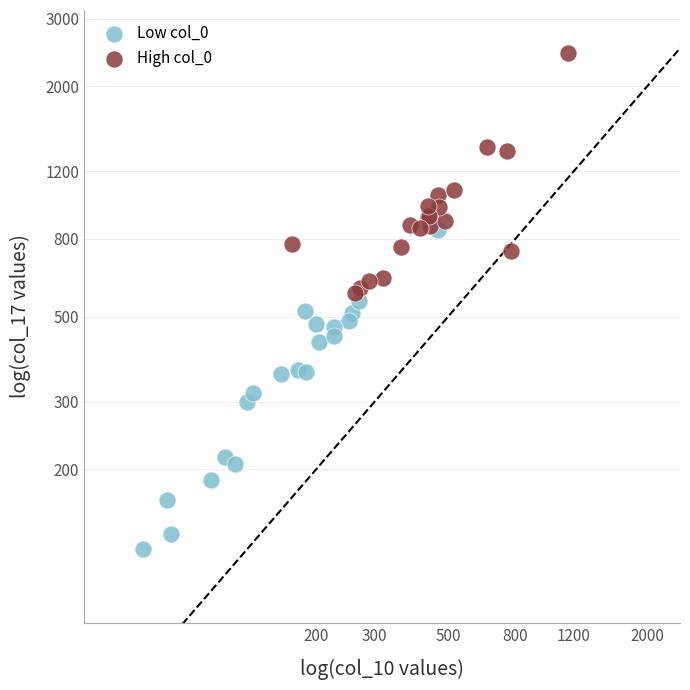

What are all the series names shown in the legend?

Low col_0, High col_0